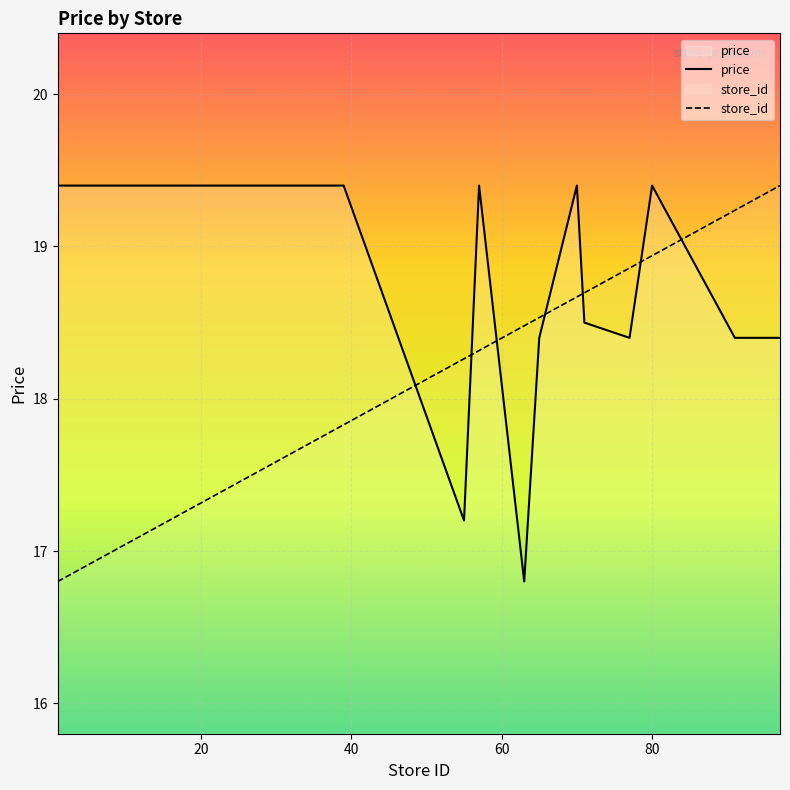

What is the difference between the second highest and second lowest values in the price series?

2.2